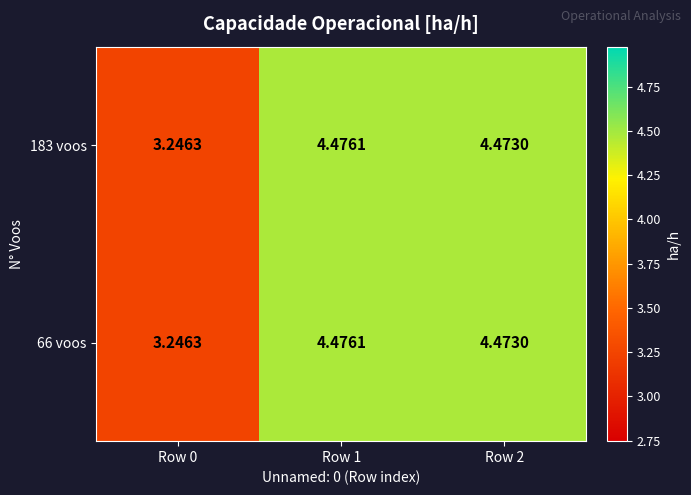

Is the value of 183 voos at Row 1 greater than the value of 66 voos at Row 0?

Yes